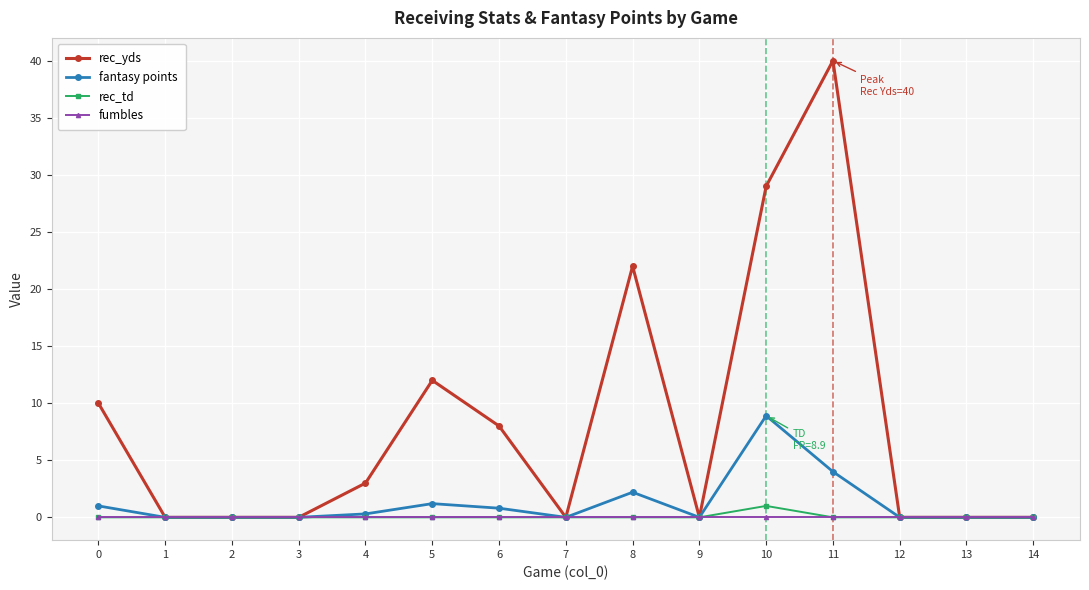

Which series has the largest total across all categories?

rec_yds